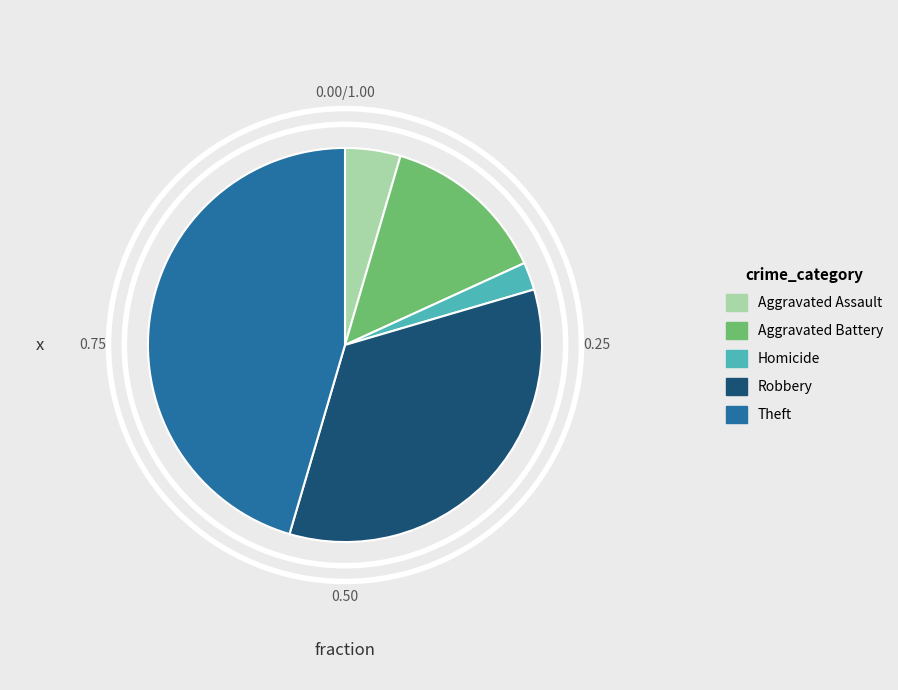

Is there a majority slice in this chart?

No